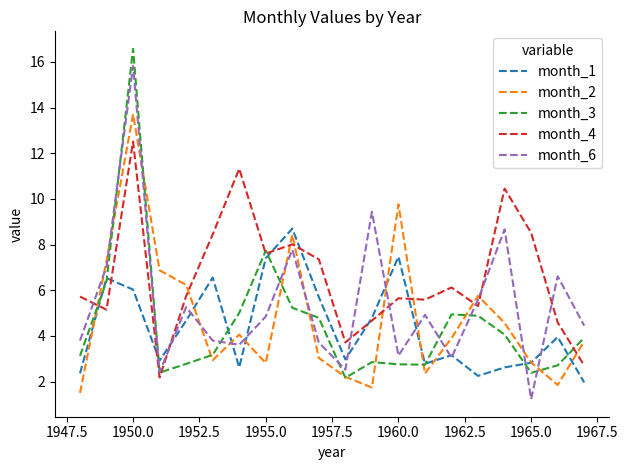

What is the lowest value of the month_6 series?

1.2